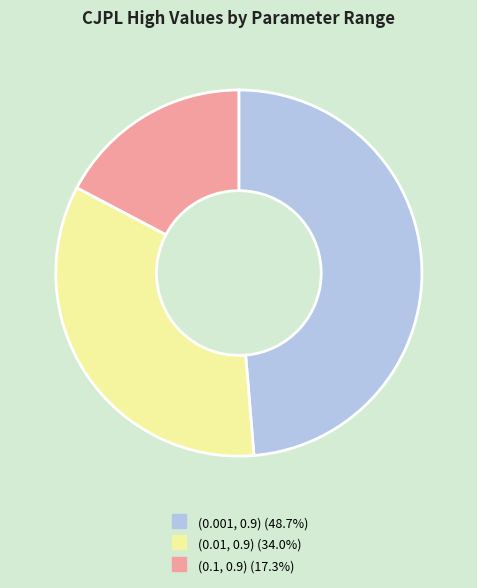

Count the number of slices in the pie.

3